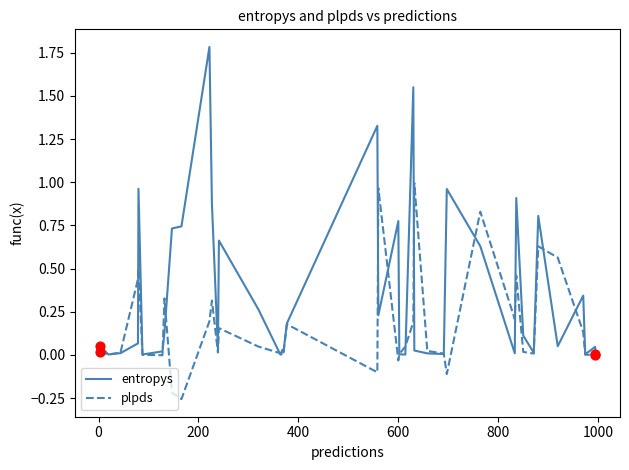

Which series has the widest spread of Y values?

entropys